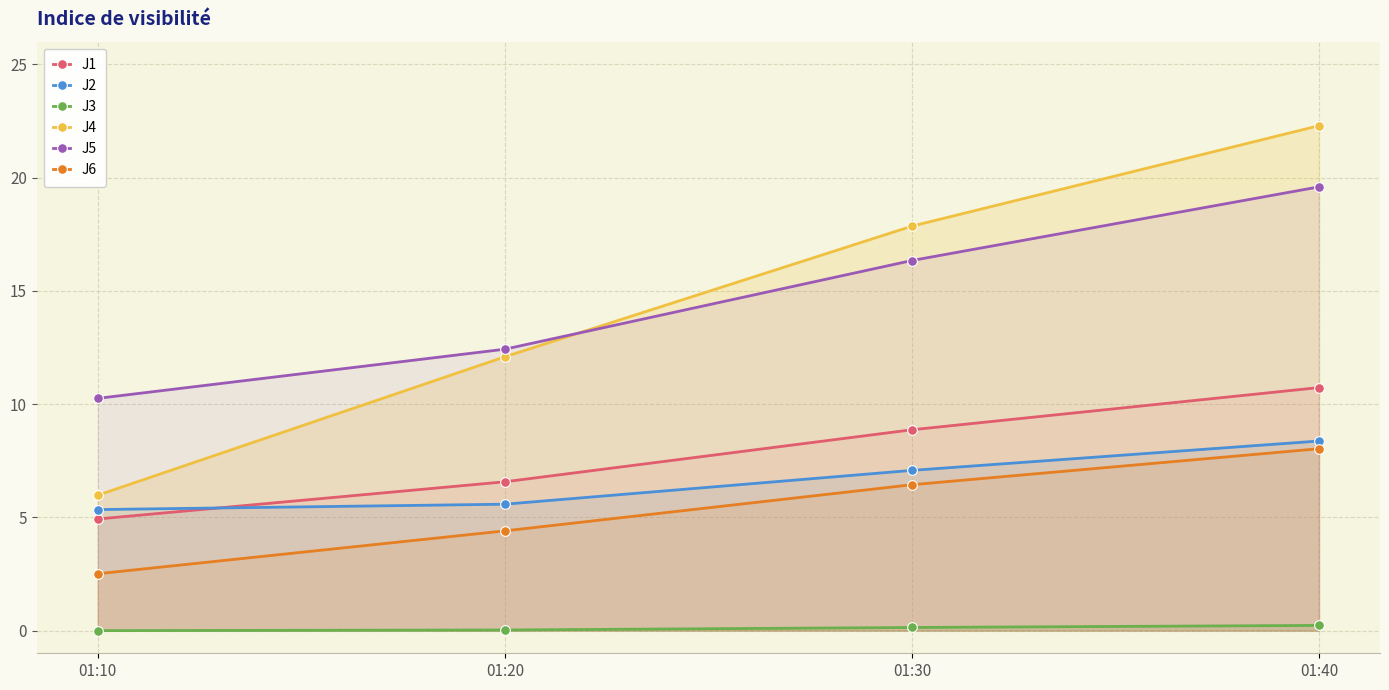

How many lines are shown in the chart?

6